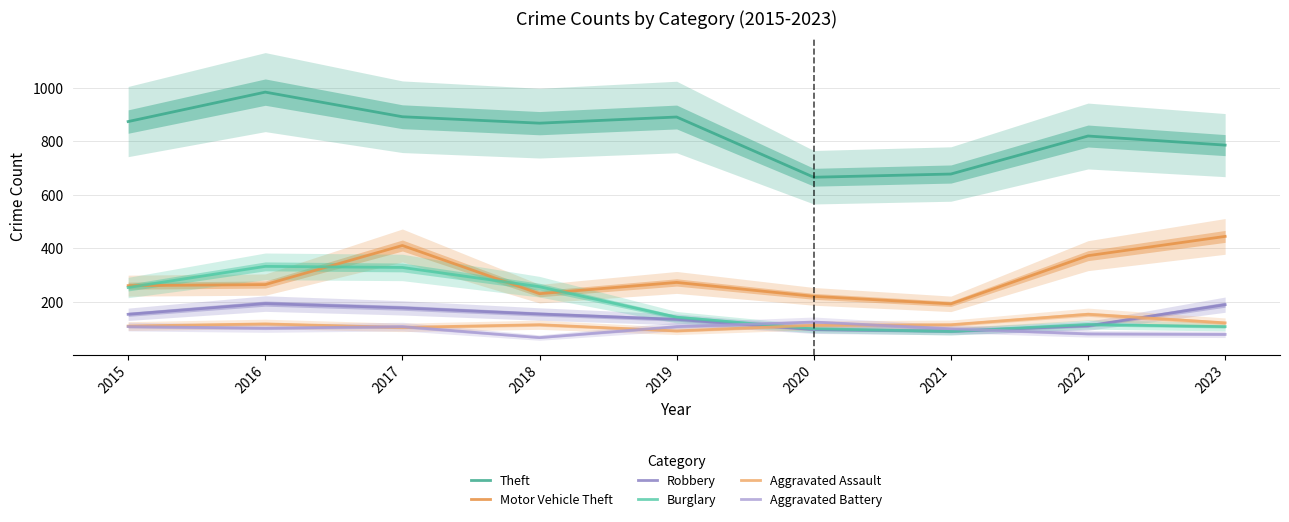

How many interior local valleys does the Burglary series have?

1